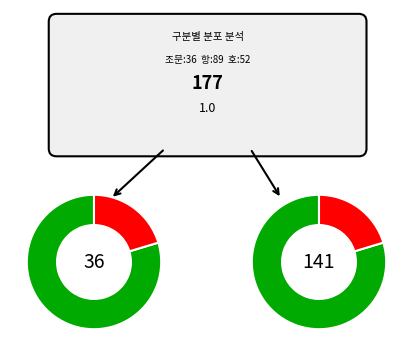

What is the total percentage of 호 and 항?

79.7%